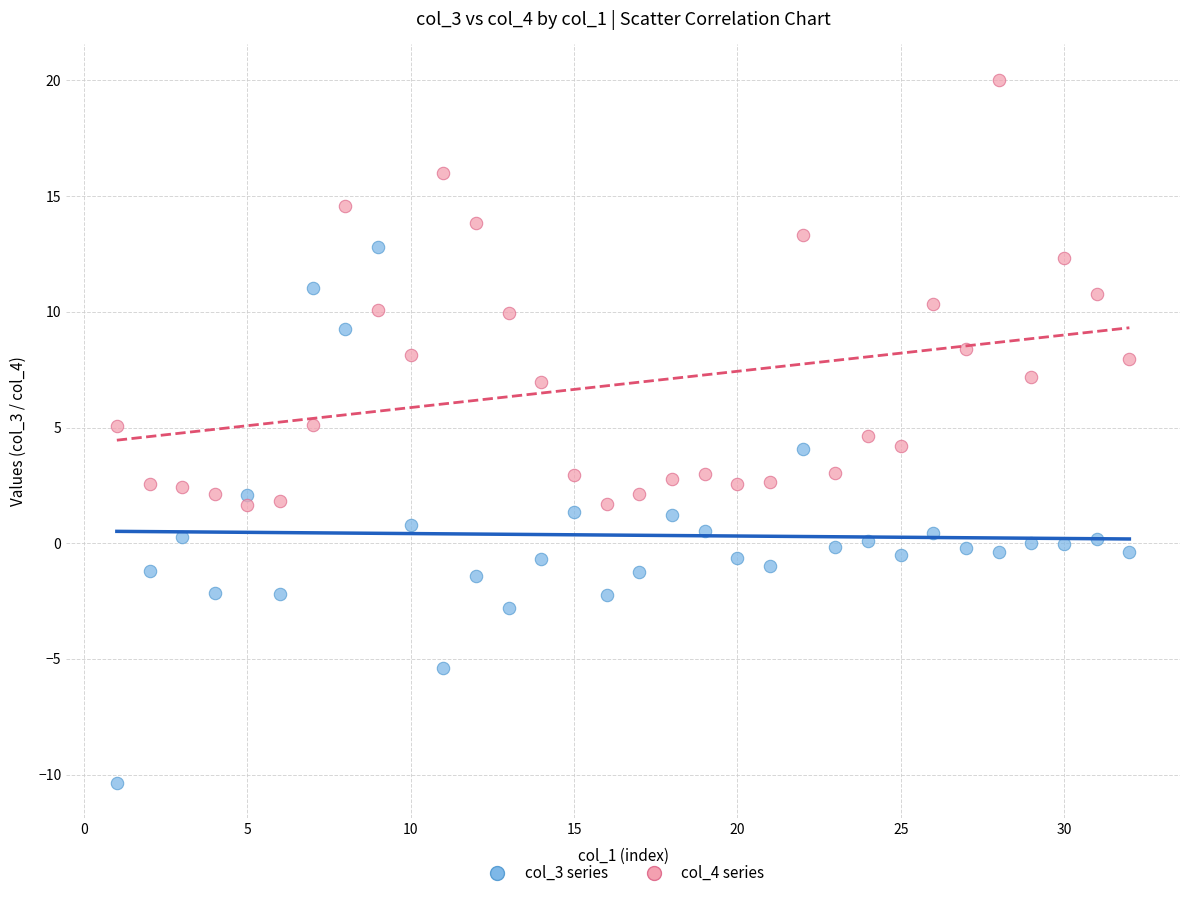

Across all data points, what is the range of X values (max minus min)?

31.0